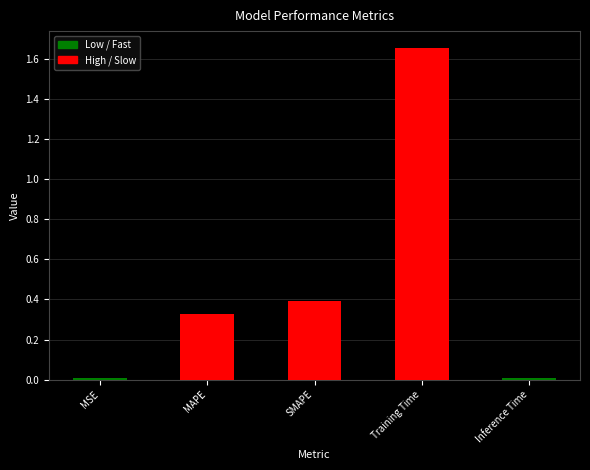

Which label corresponds to the largest value in the chart?

Training Time